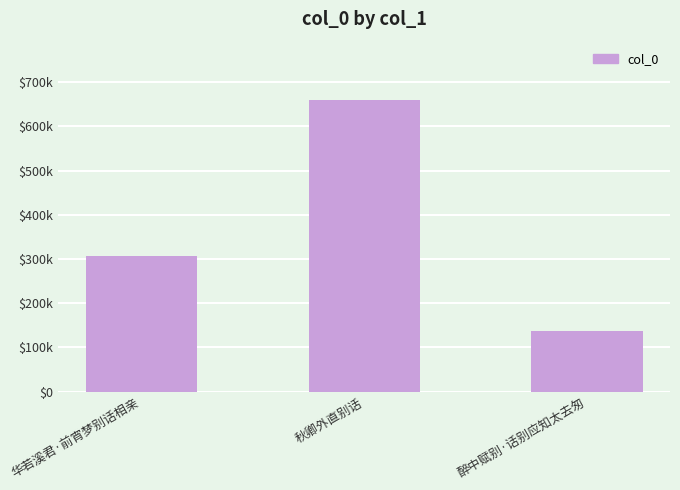

Between 秋卿外直别话 and 华若溪君·前宵梦别话相亲, which is larger?

秋卿外直别话